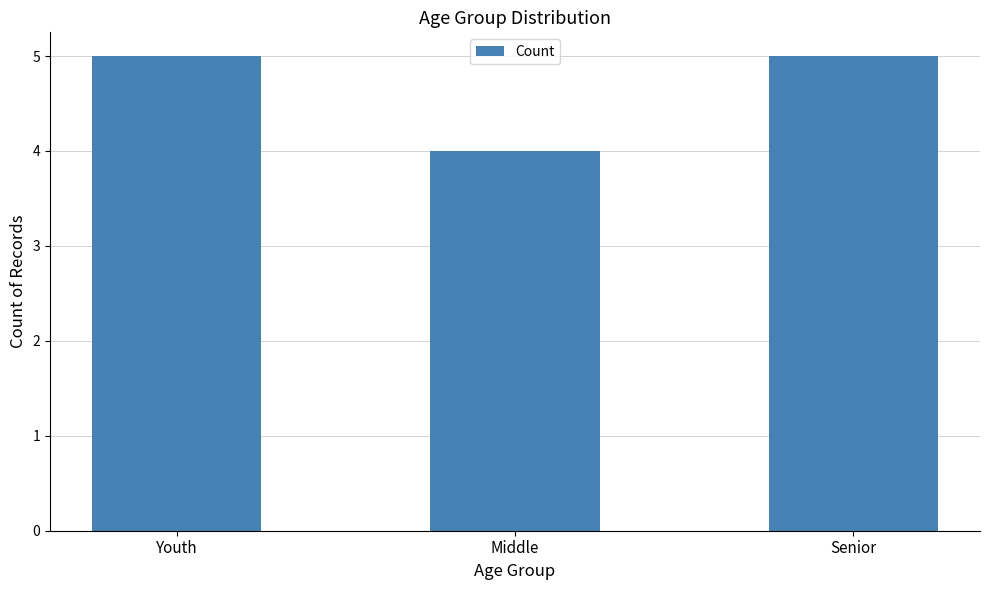

Is it true that the value at Middle is 6?

False